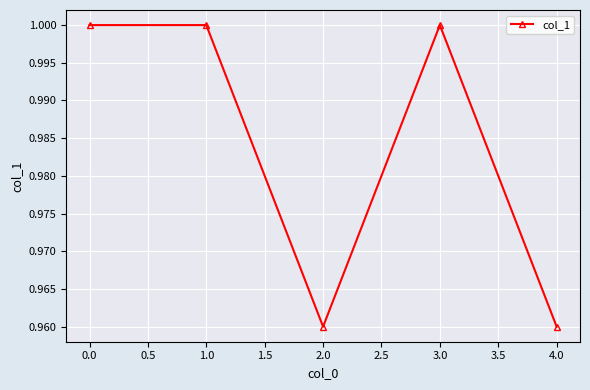

How many categories are shown in the chart?

5